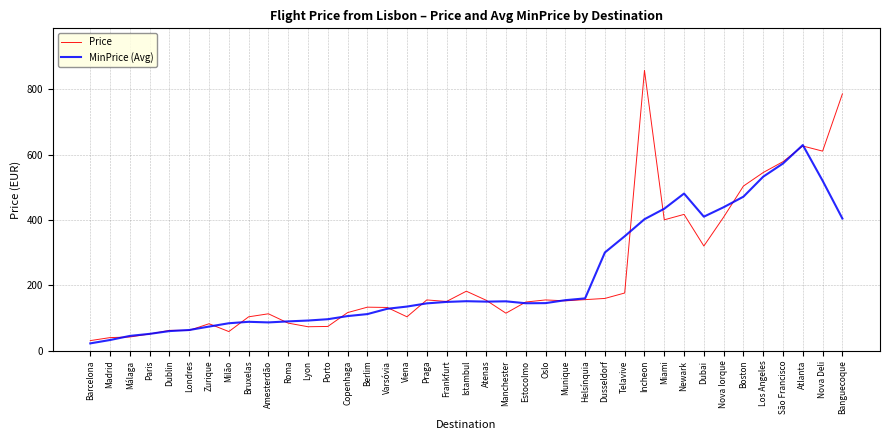

Which series has the widest spread of values?

Price